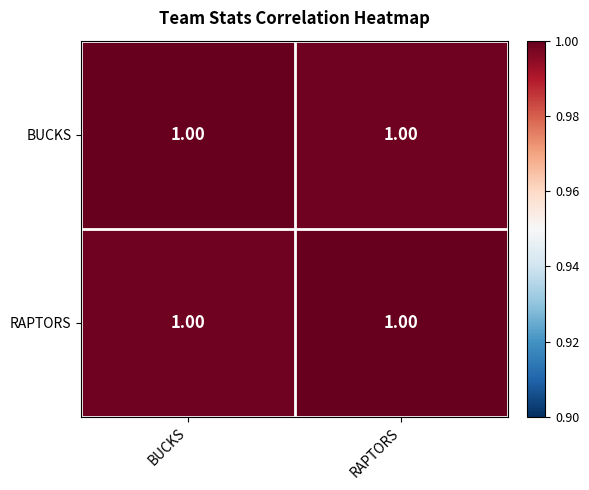

At how many categories does at least one series exceed 0?

2